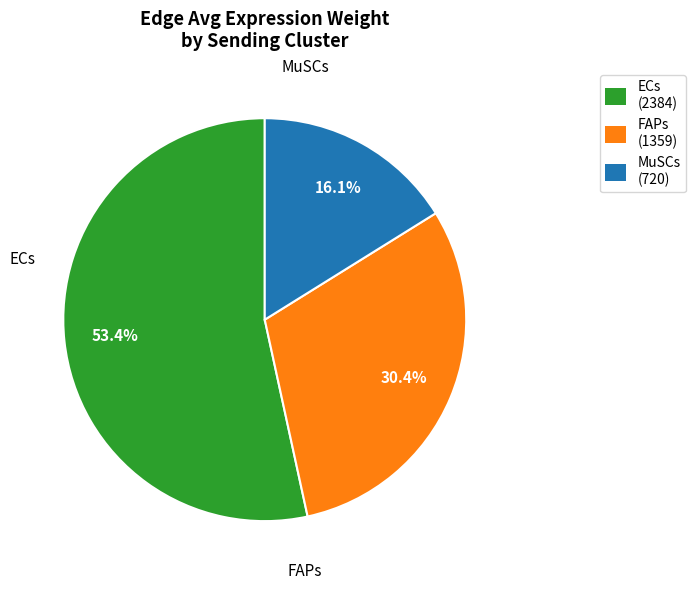

Which slice represents more than half of the pie?

ECs